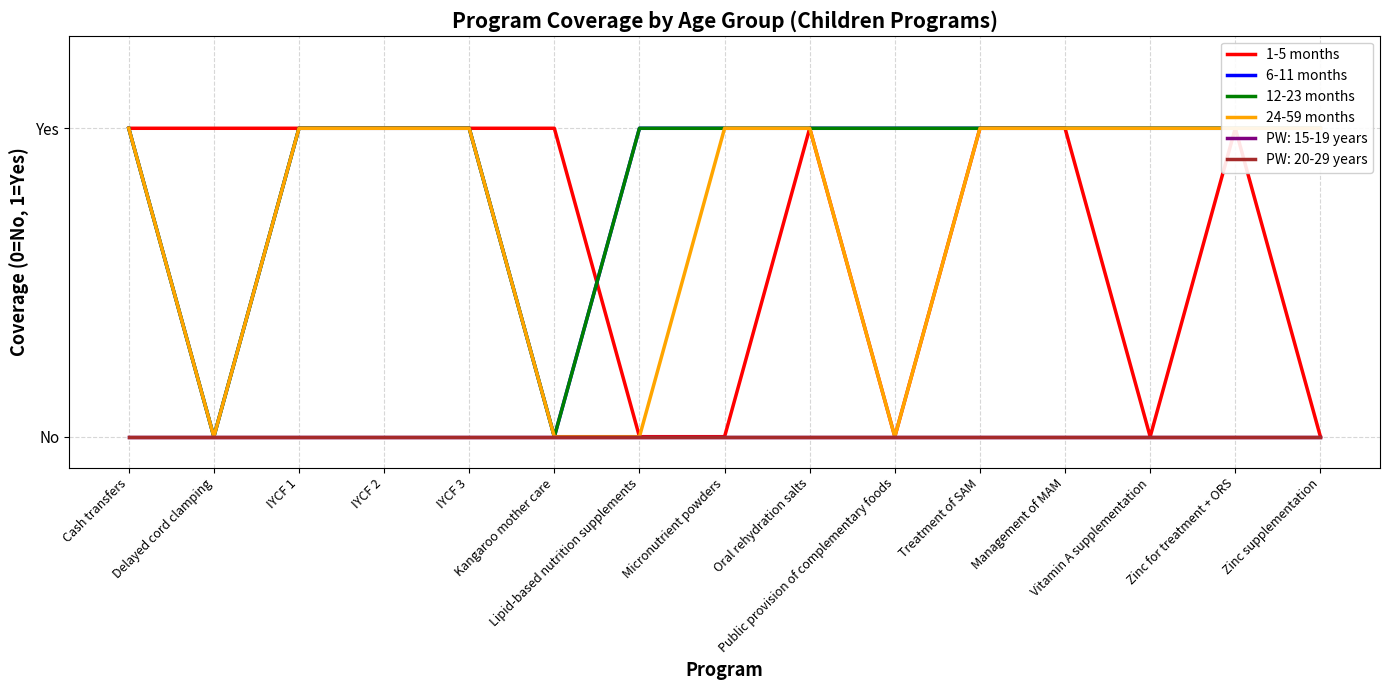

The 24-59 months series shows 0 at Public provision of complementary foods. True or false?

True